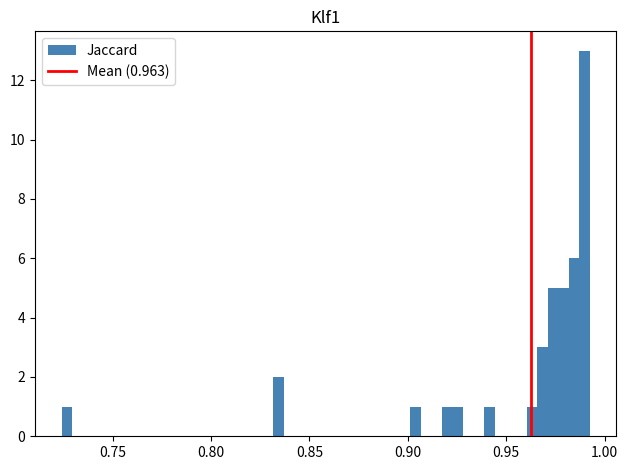

Read against the x-axis, roughly where is the centre of the tallest bar?

0.990